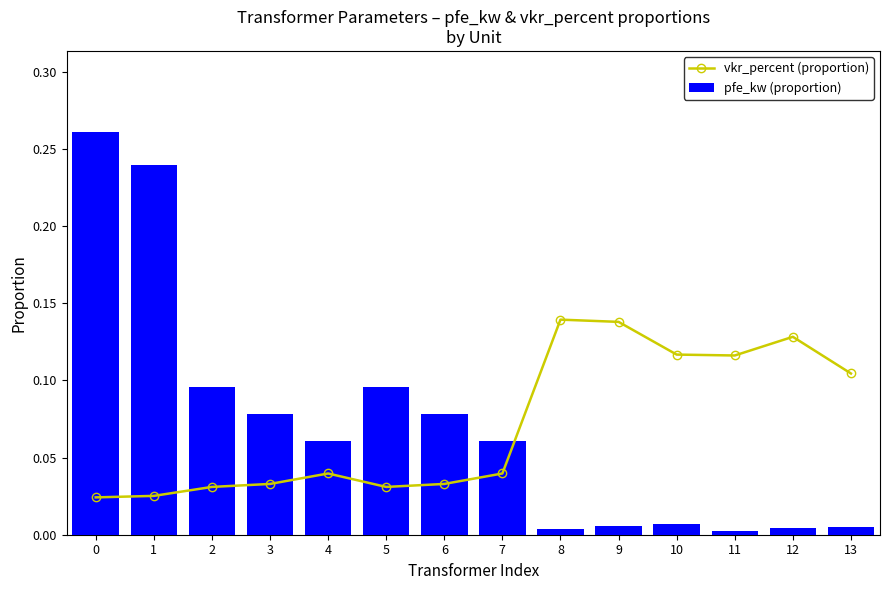

Is the value of pfe_kw (proportion) at 5 greater than the value of vkr_percent (proportion) at 12?

No